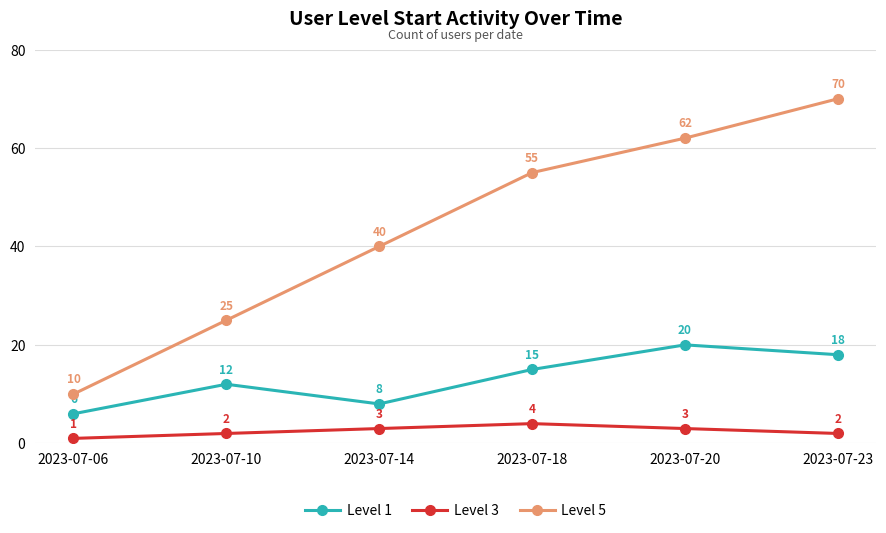

Is it true that Level 1 equals 8 at 2023-07-10?

False